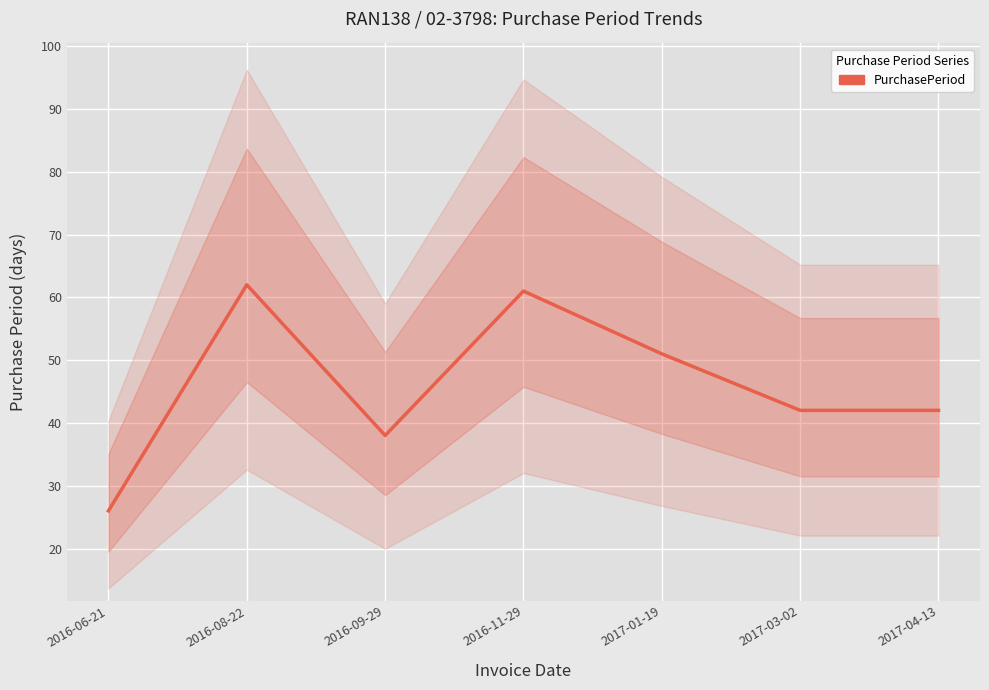

At which category does the chart reach its minimum across all series?

2016-06-21